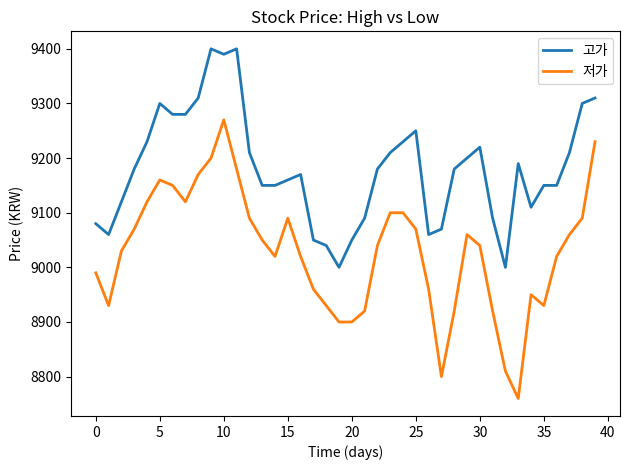

True or false: 저가 and 고가 intersect in this chart.

False